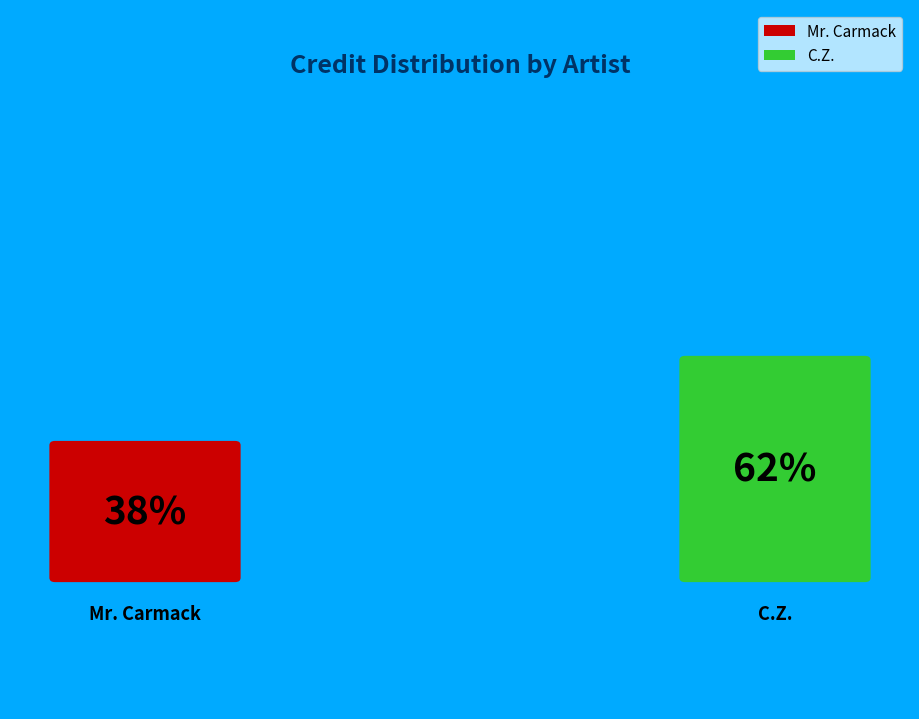

To the nearest percent, what is the difference between the Mr. Carmack and C.Z. slice percentages?

24%